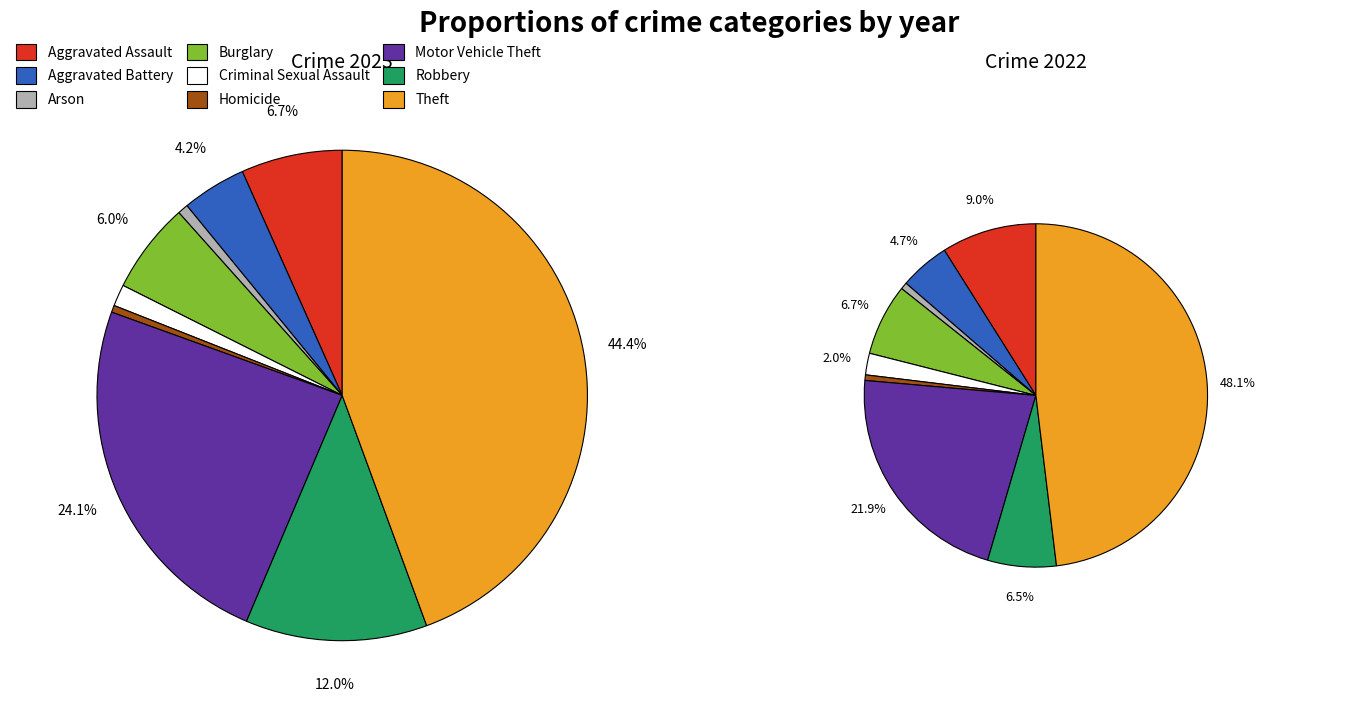

Does 8 account for over 50% of the chart?

No